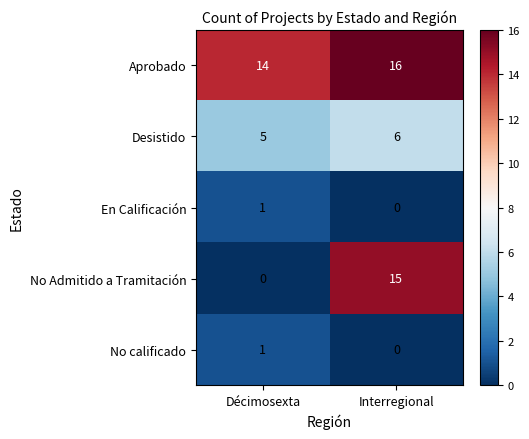

Reading right to left, what are all the values shown in this chart?

Aprobado: 16	14
Desistido: 6	5
En Calificación: 0	1
No Admitido a Tramitación: 15	0
No calificado: 0	1